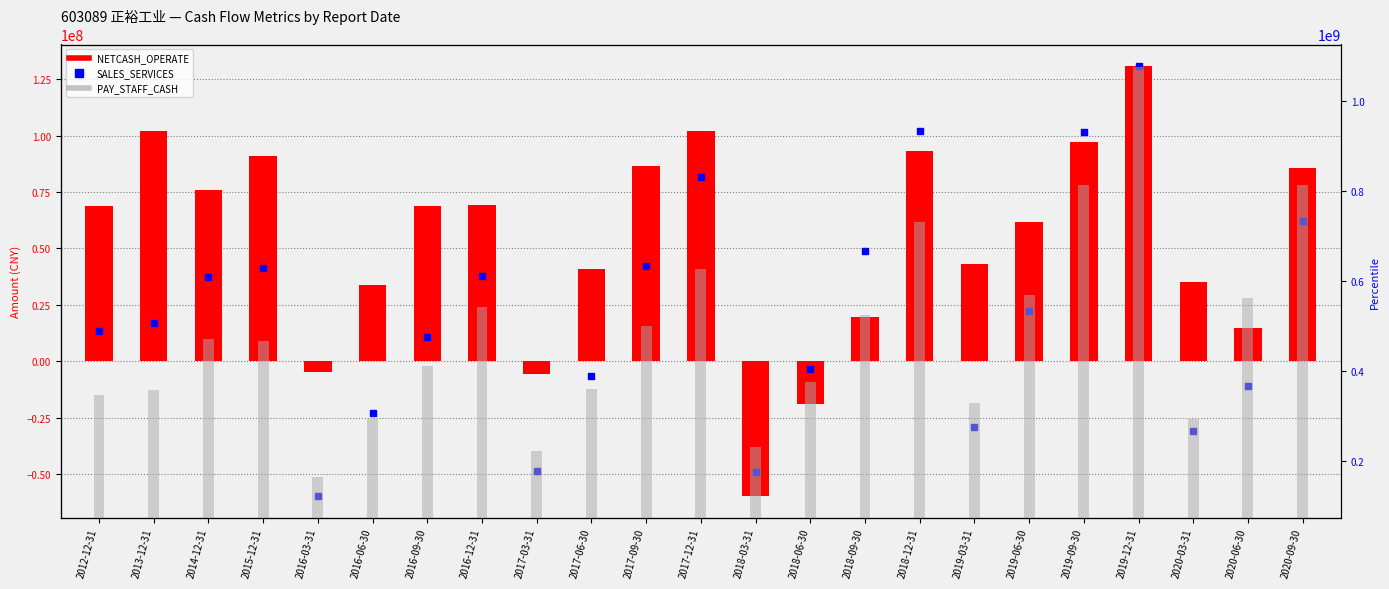

Is it true that PAY_STAFF_CASH equals 22848871.7 at 2019-03-31?

False